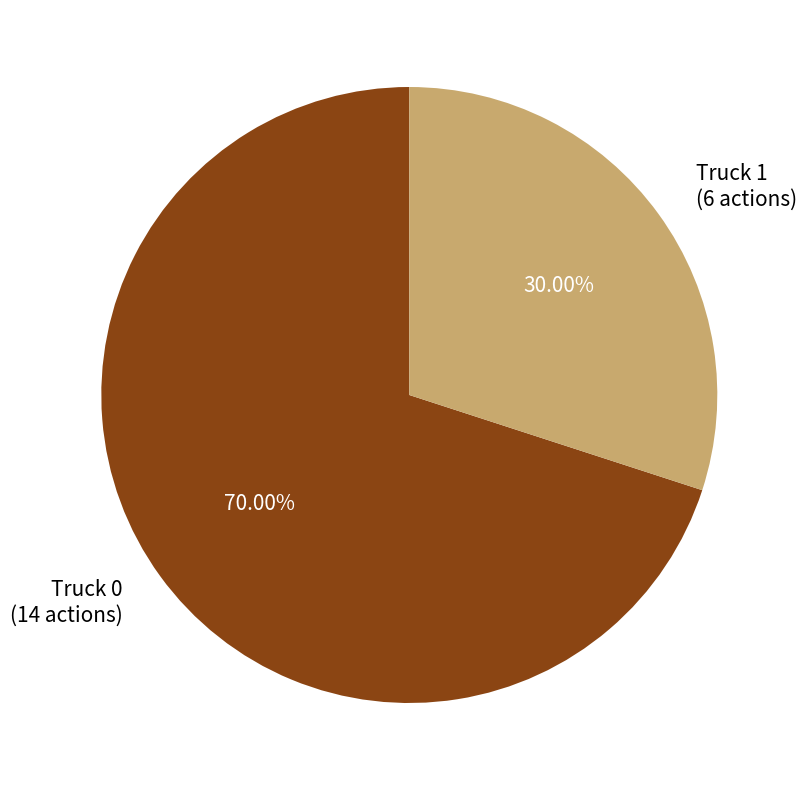

To the nearest percent, what percentage of the pie is Truck 1?

30%